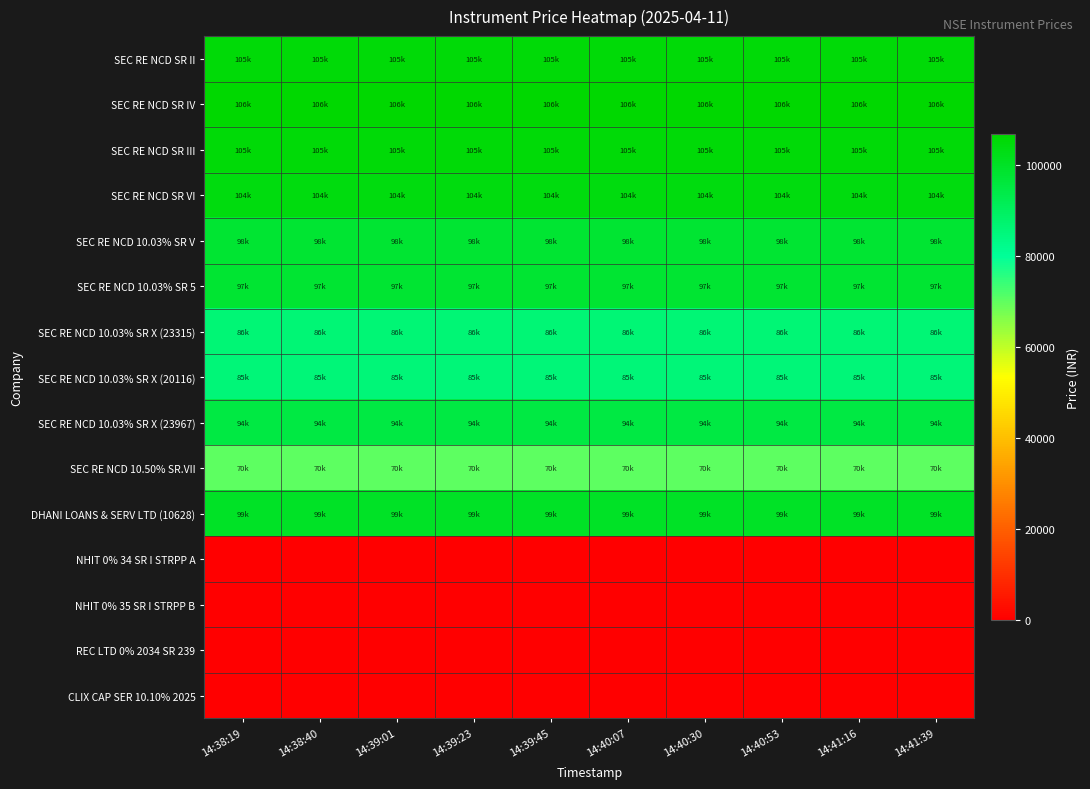

At 14:40:30, list the series in order from largest to smallest.

SEC RE NCD SR IV, SEC RE NCD SR II, SEC RE NCD SR III, SEC RE NCD SR VI, DHANI LOANS & SERV LTD (10628), SEC RE NCD 10.03% SR V, SEC RE NCD 10.03% SR 5, SEC RE NCD 10.03% SR X (23967), SEC RE NCD 10.03% SR X (23315), SEC RE NCD 10.03% SR X (20116), SEC RE NCD 10.50% SR.VII, NHIT 0% 34 SR I STRPP A, NHIT 0% 35 SR I STRPP B, REC LTD 0% 2034 SR 239, CLIX CAP SER 10.10% 2025